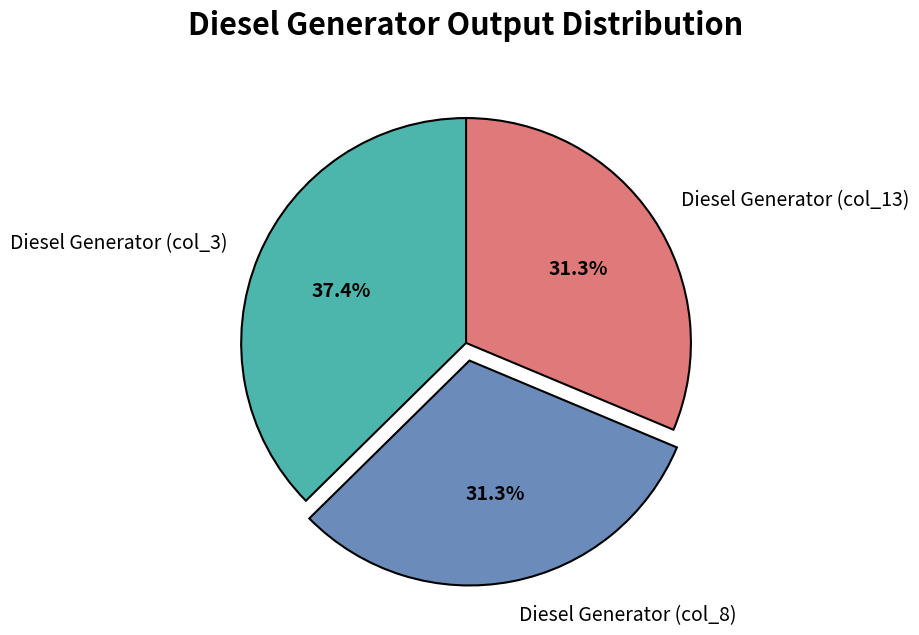

What is the largest slice in the pie chart?

Diesel Generator (col_3)